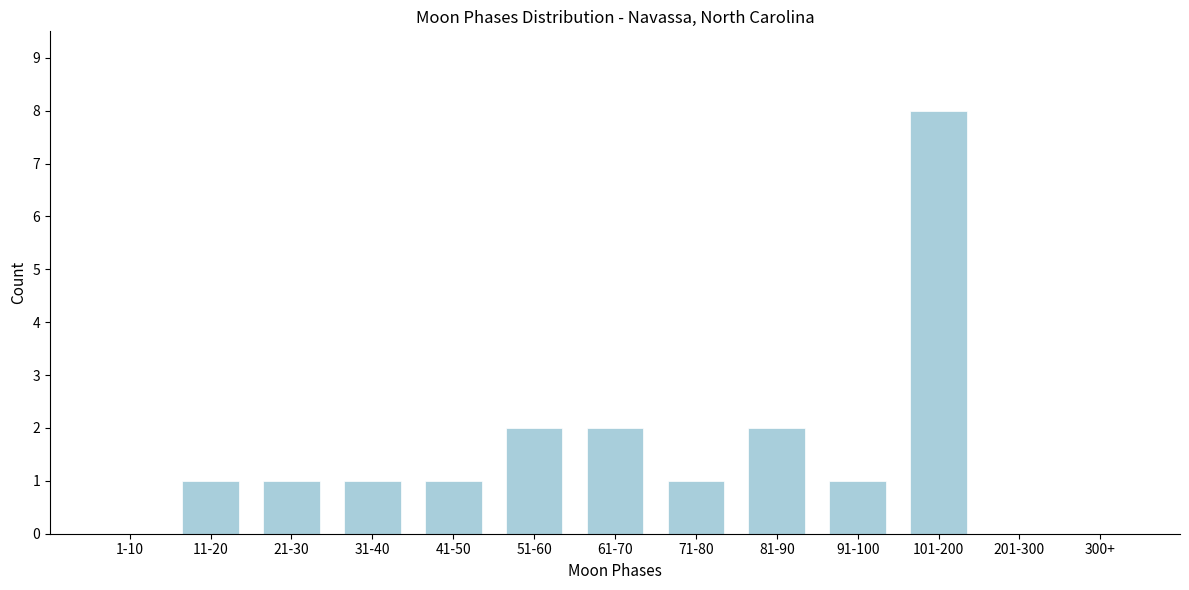

Reading left to right, what are all the values shown in this chart?

1-10=0	11-20=1	21-30=1	31-40=1	41-50=1	51-60=2	61-70=2	71-80=1	81-90=2	91-100=1	101-200=8	201-300=0	300+=0